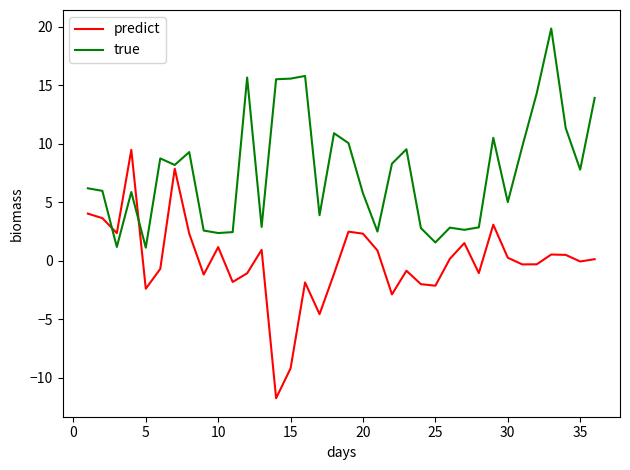

Does the chart have visible grid lines?

No